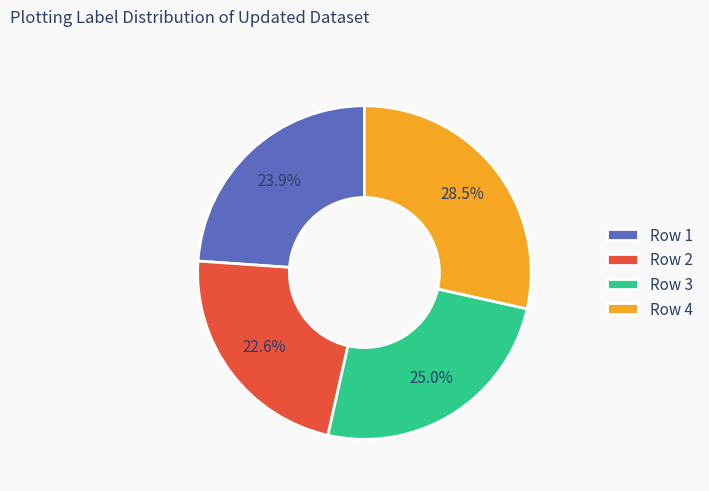

Is there any slice that represents more than half of the pie?

No